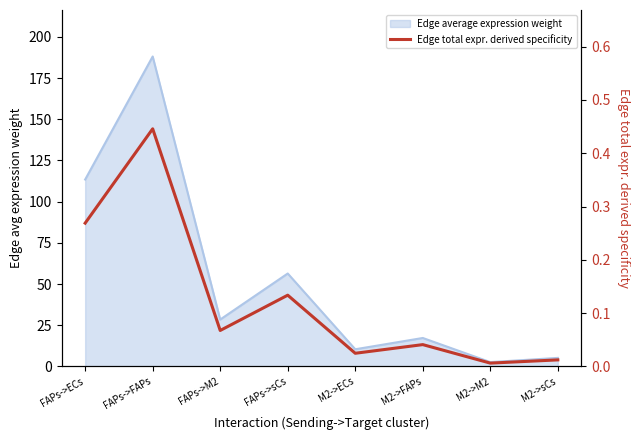

List the labels in order of value, smallest first.

M2->M2, M2->sCs, M2->ECs, M2->FAPs, FAPs->M2, FAPs->sCs, FAPs->ECs, FAPs->FAPs